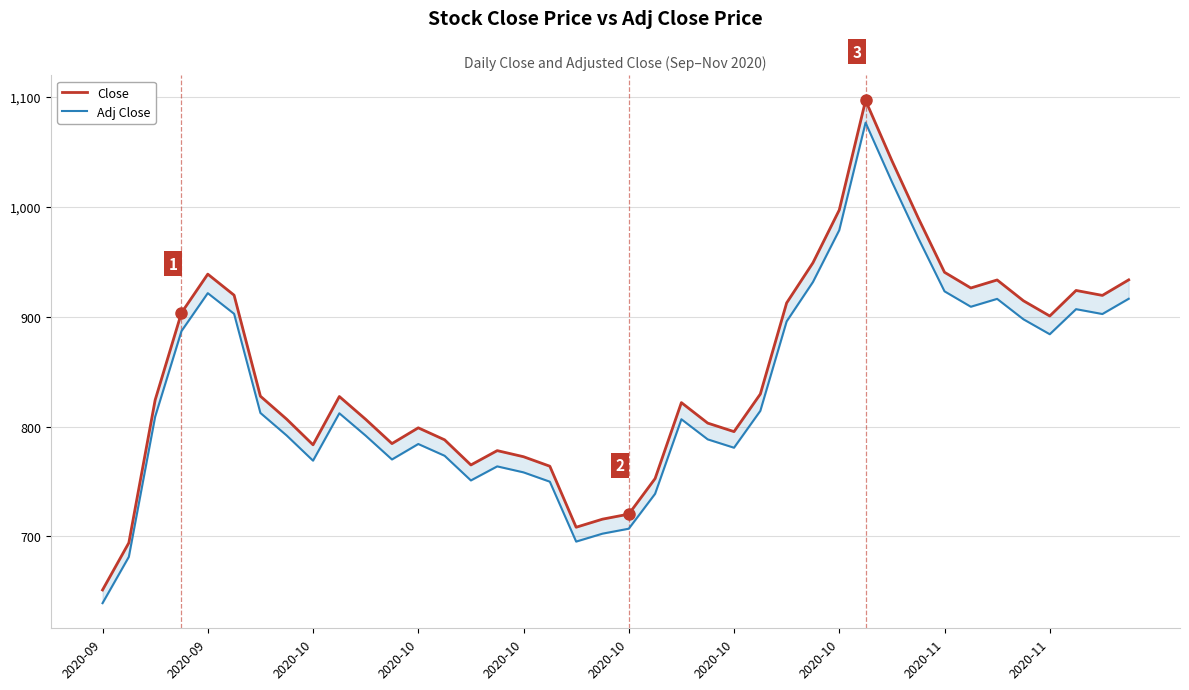

Which series has the largest range (max minus min)?

Close